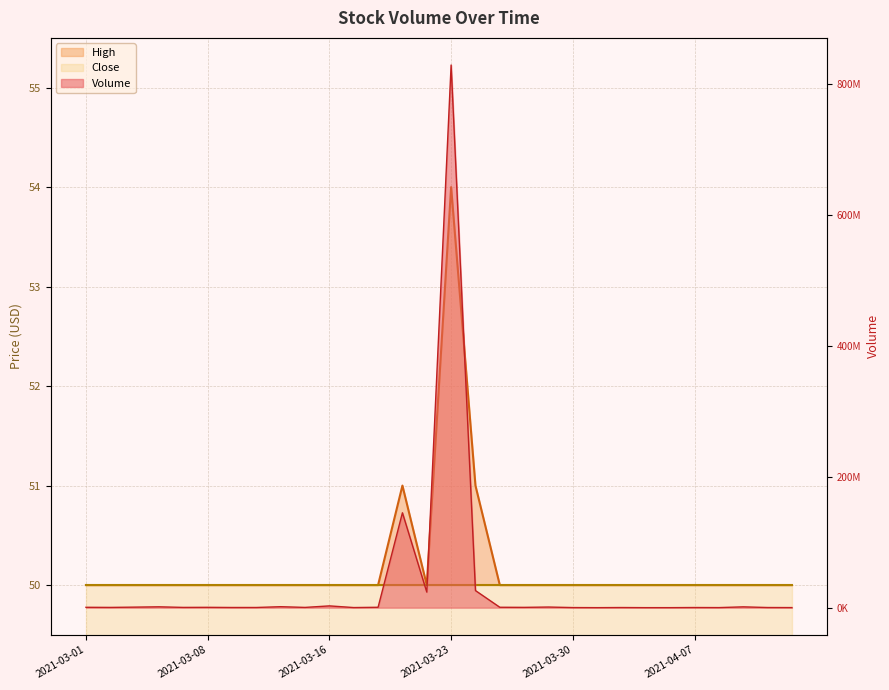

What is the difference between the maximum and minimum values in the Volume series?

829746900